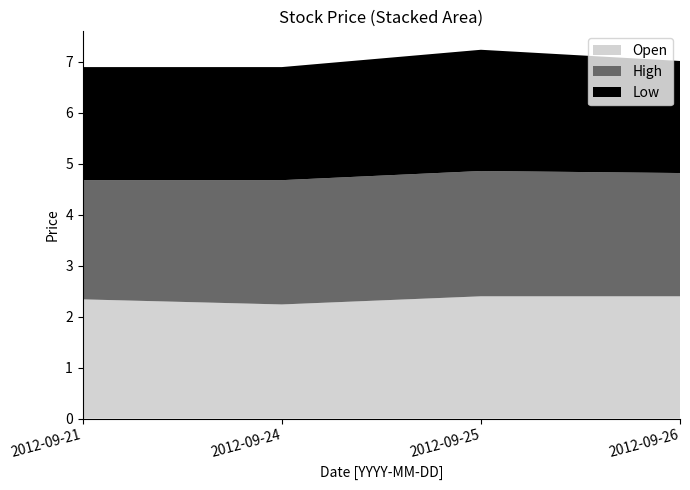

Reading left to right, transcribe all the data shown in this chart.

Open: 2.3	2.2	2.4	2.4
High: 2.3	2.4	2.5	2.4
Low: 2.2	2.2	2.4	2.2